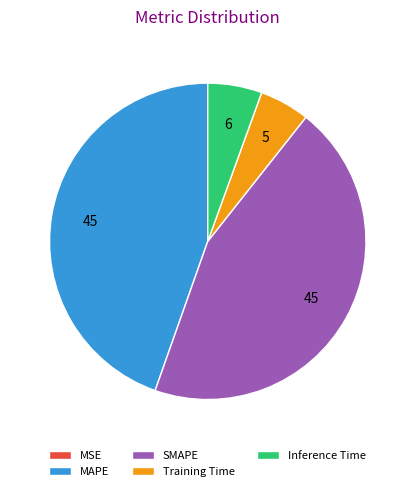

Is there any slice that represents more than half of the pie?

No